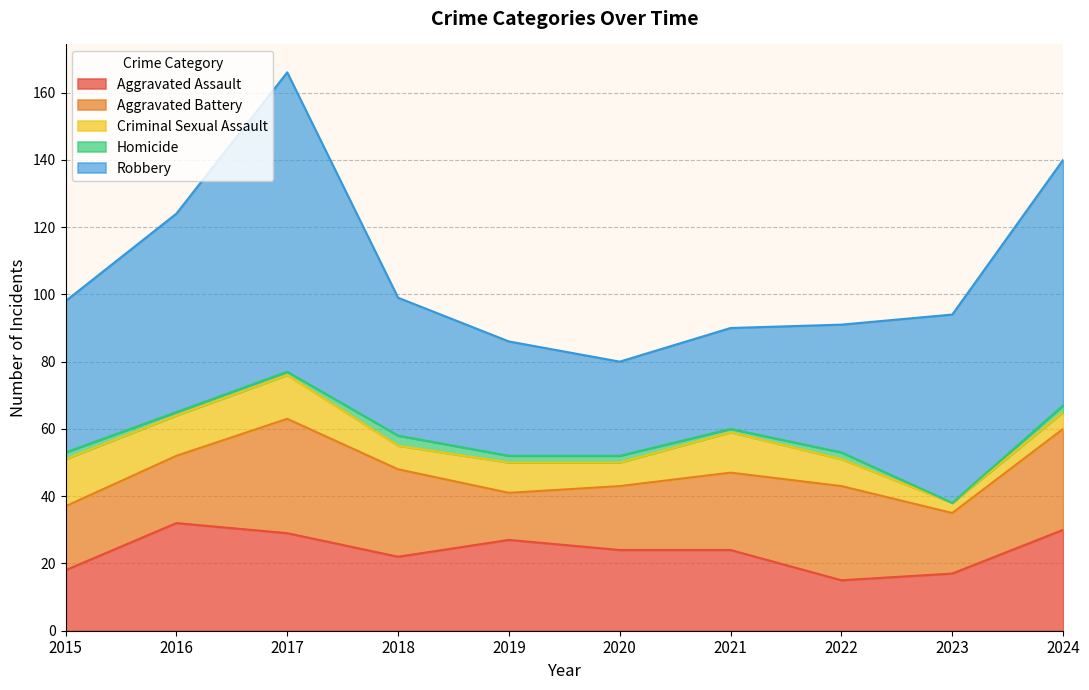

True or false: Aggravated Assault and Robbery intersect in this chart.

False